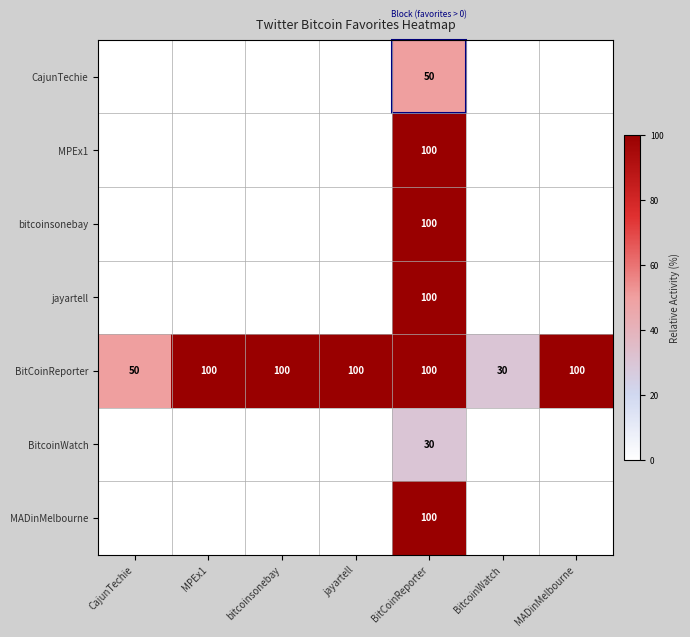

What is the total value across all series at CajunTechie?

50